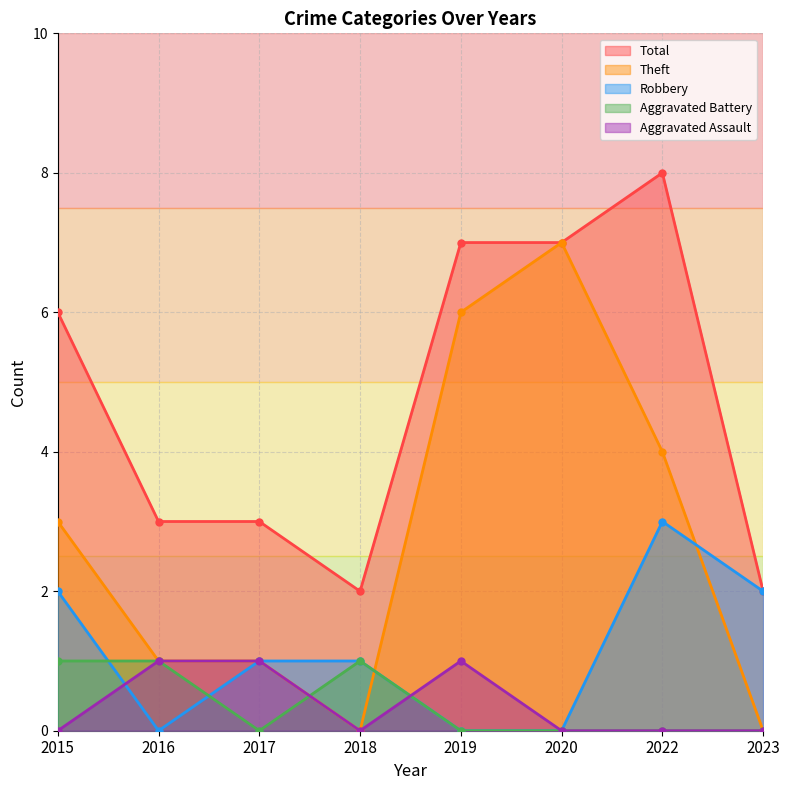

What is the difference between the maximum and second lowest values in the Robbery series?

3